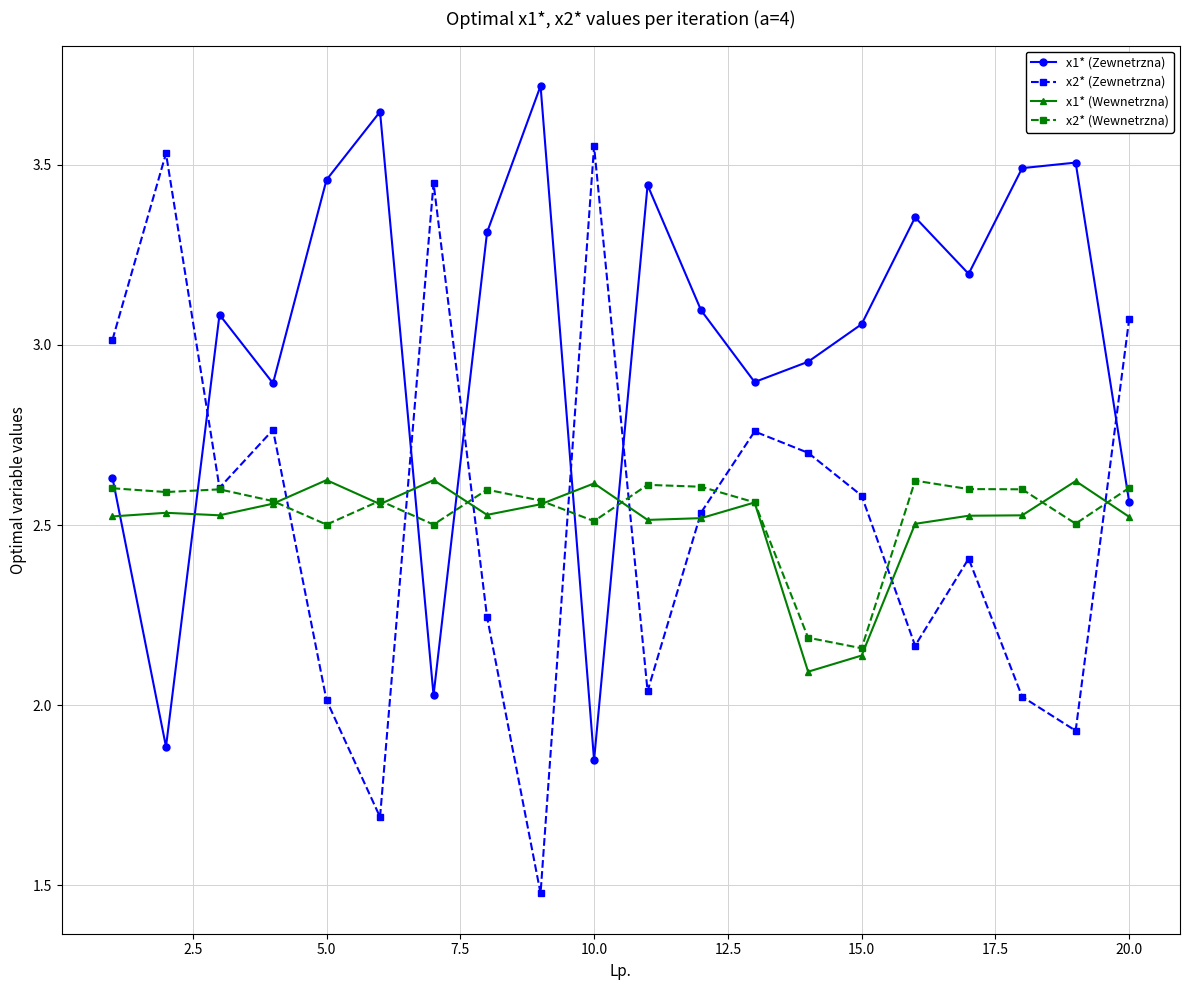

True or false: x1* (Zewnetrzna) has more than 1 points higher than both neighbors.

True